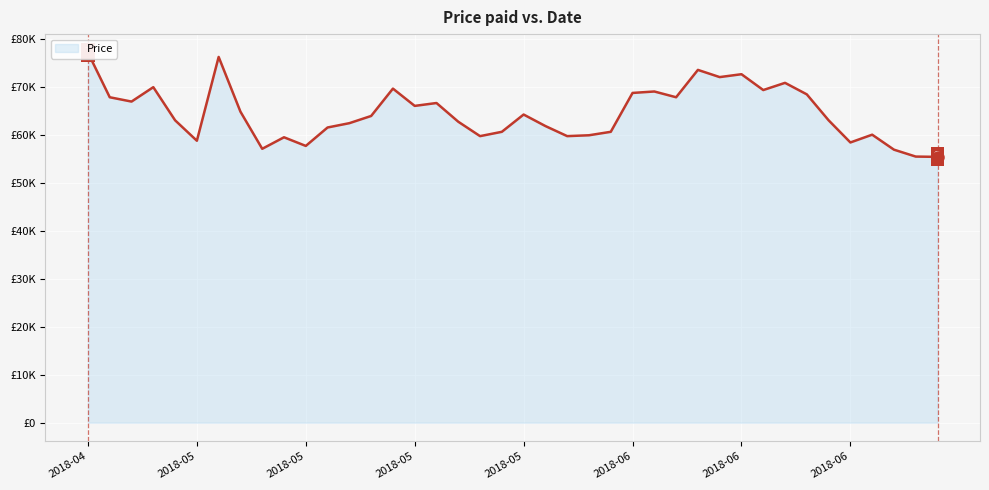

What is the change in value from 10 to 39?

-2280